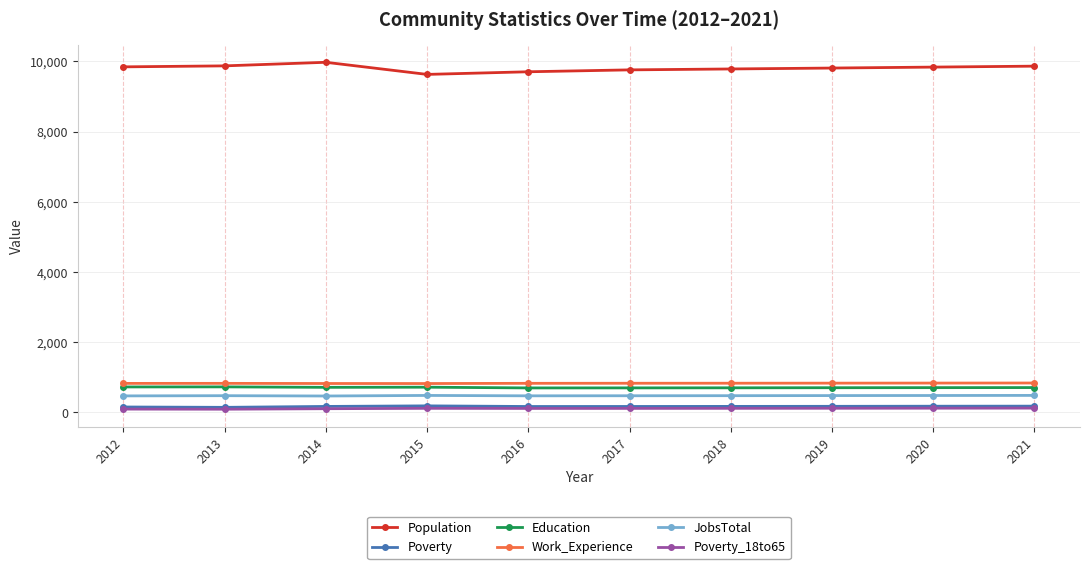

Which series has the widest spread of values?

Population